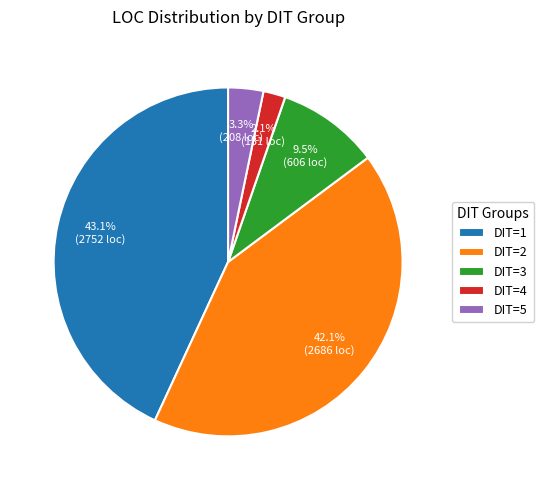

How many slices are in this pie chart?

5